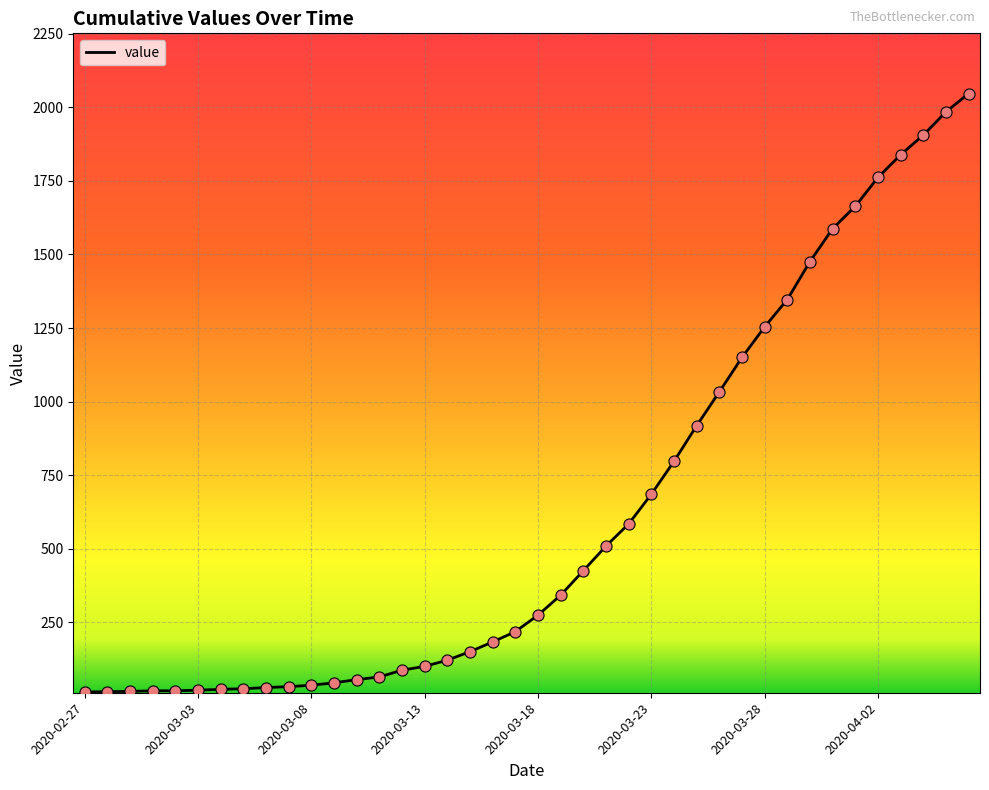

What is the maximum value shown in the chart?

2047